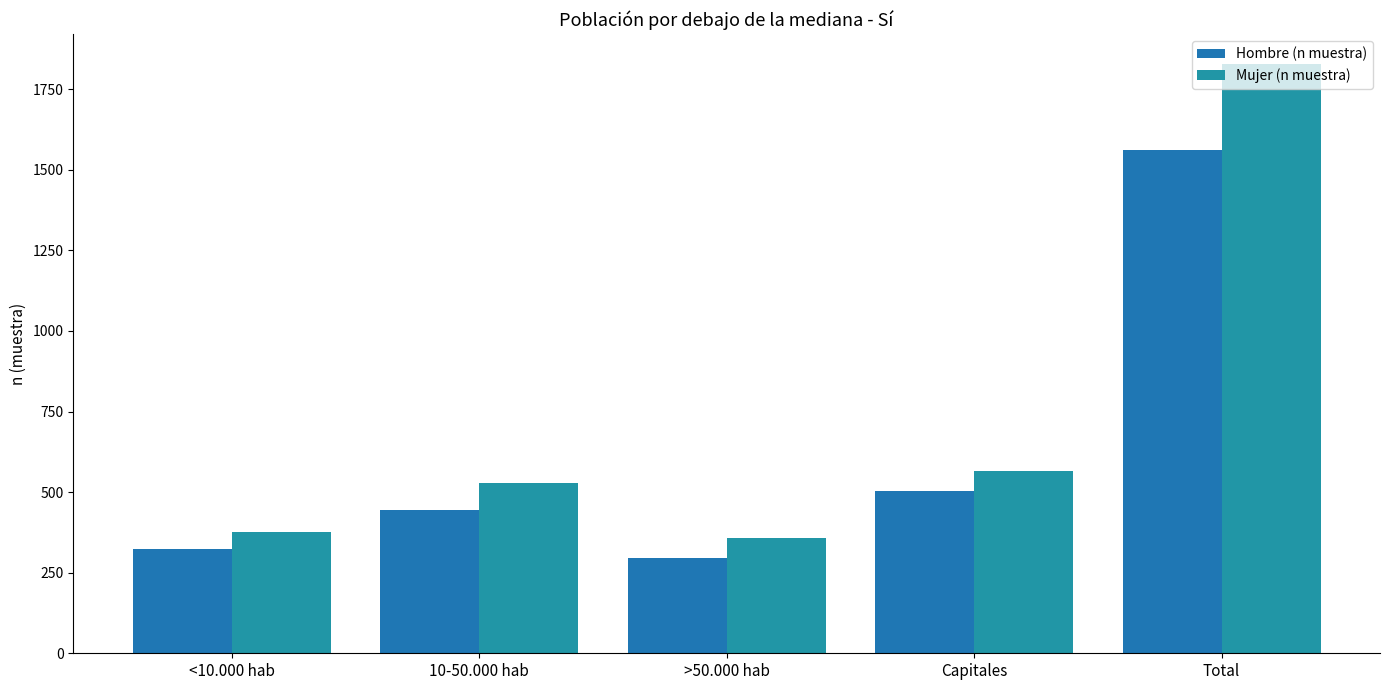

True or false: Mujer (n muestra) has a value of 475 at >50.000 hab.

False